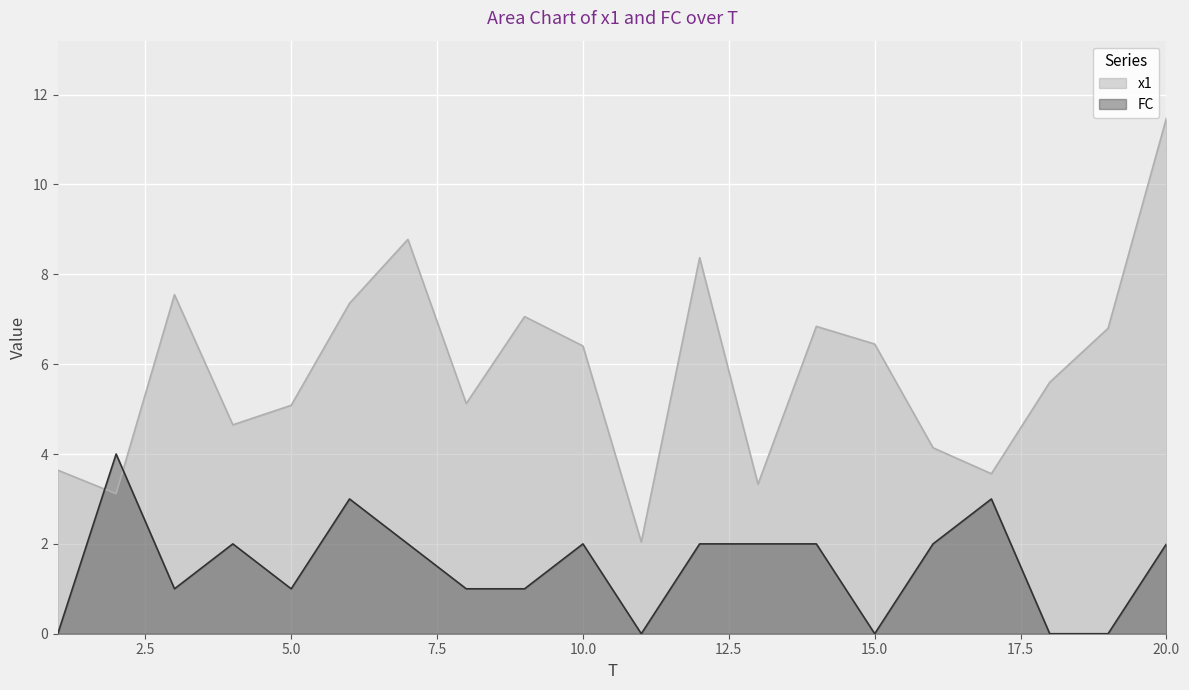

After their last crossing, which series has the higher values: x1 or FC?

x1